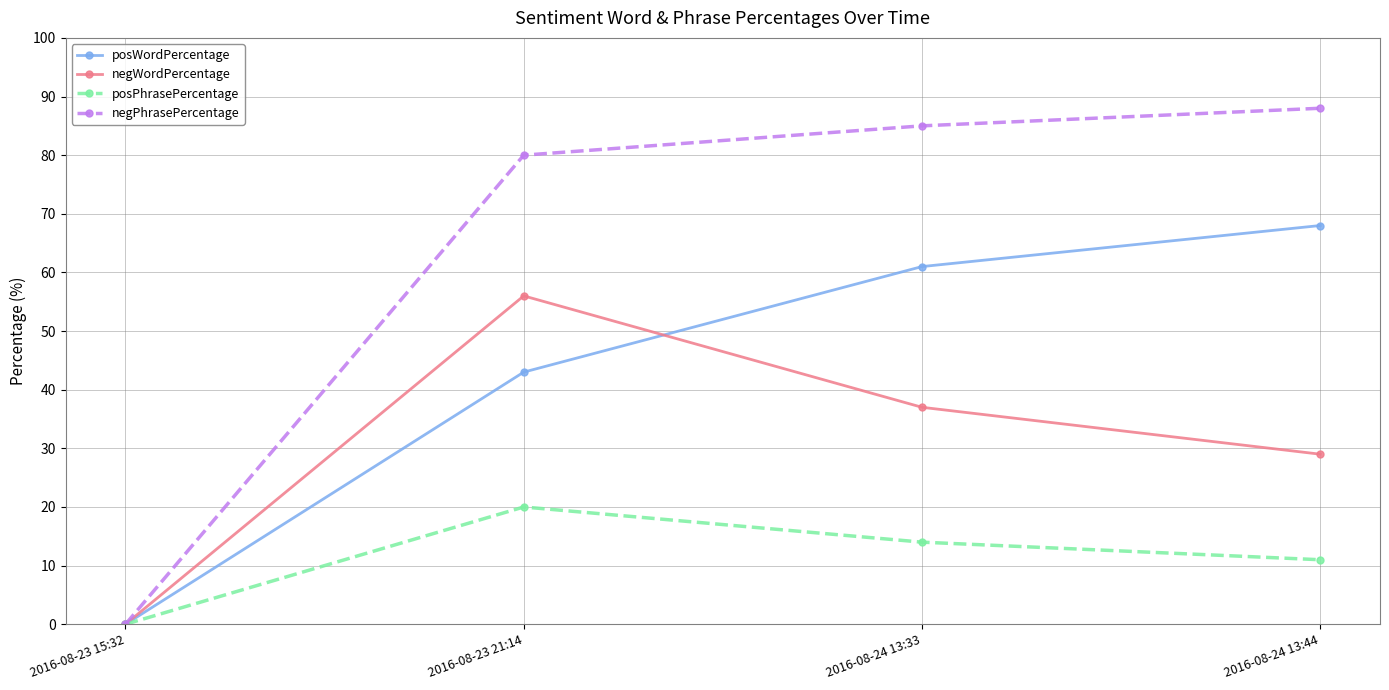

What is the sum of the posWordPercentage values at 2016-08-23 15:32 and 2016-08-24 13:33?

61